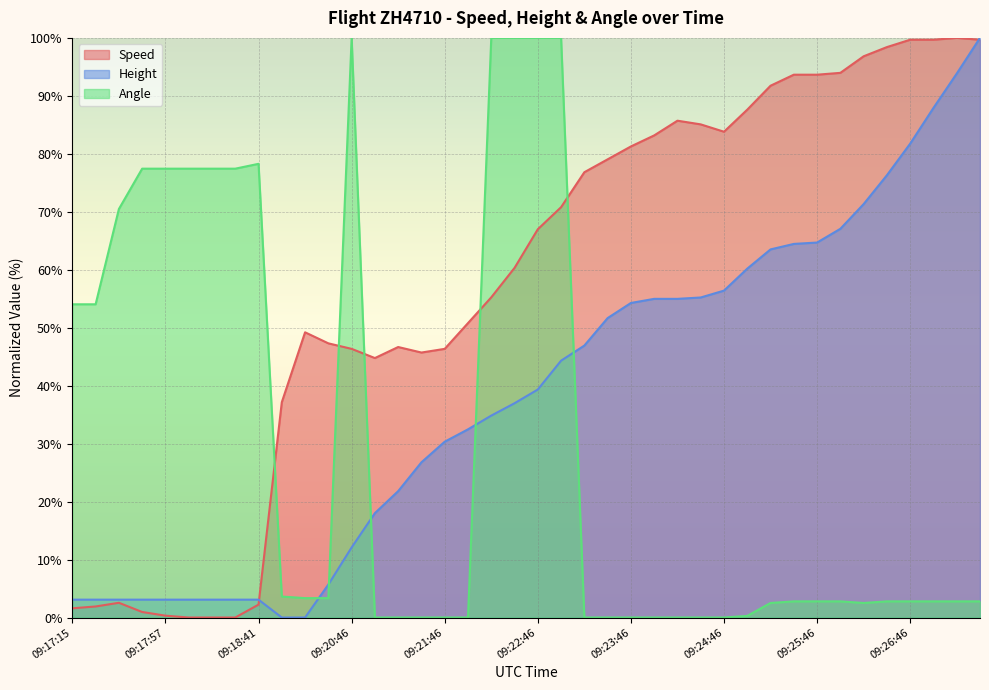

What is the label of the 9th point from the left?

09:18:41